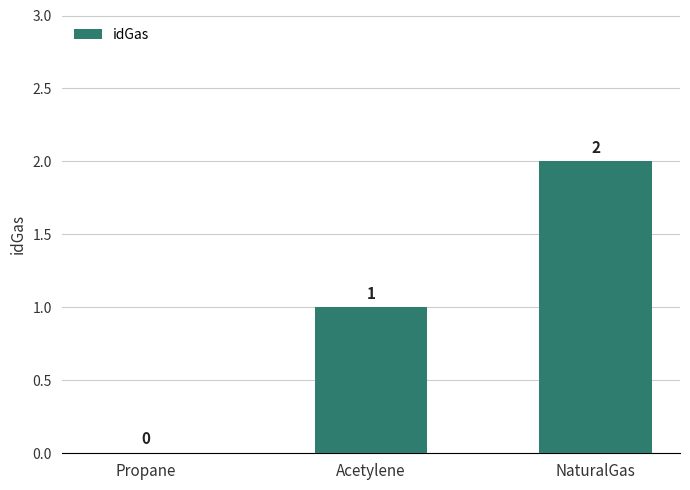

Reading left to right, what are all the values shown in this chart?

0	1	2